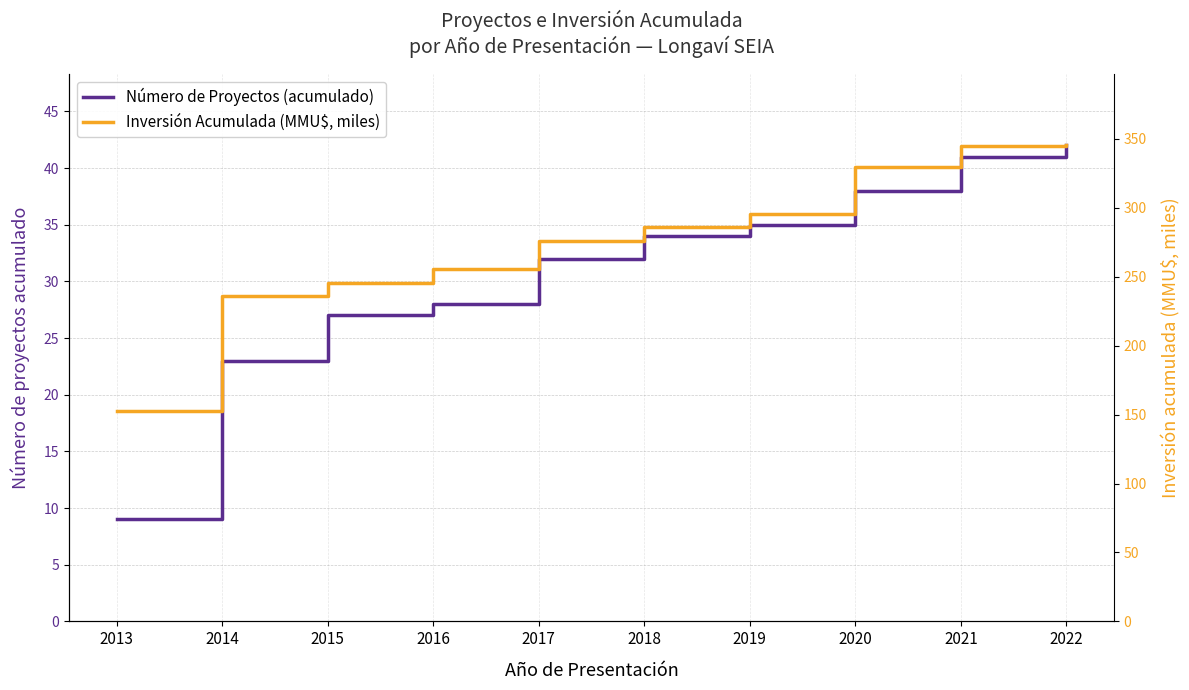

True or false: Número de Proyectos (acumulado) and Inversión Acumulada (MMU$, miles) intersect in this chart.

False